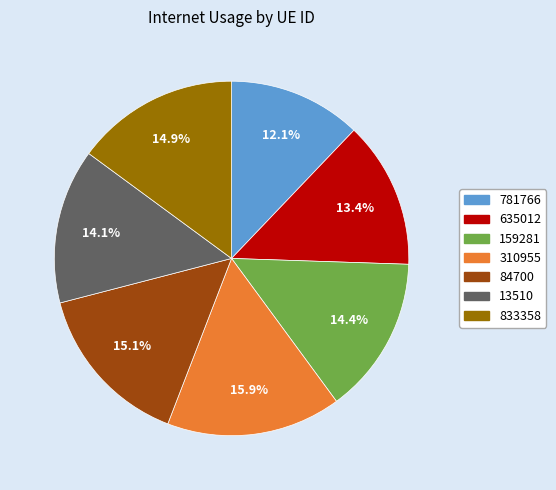

What portion of the pie excludes 781766?

87.9%